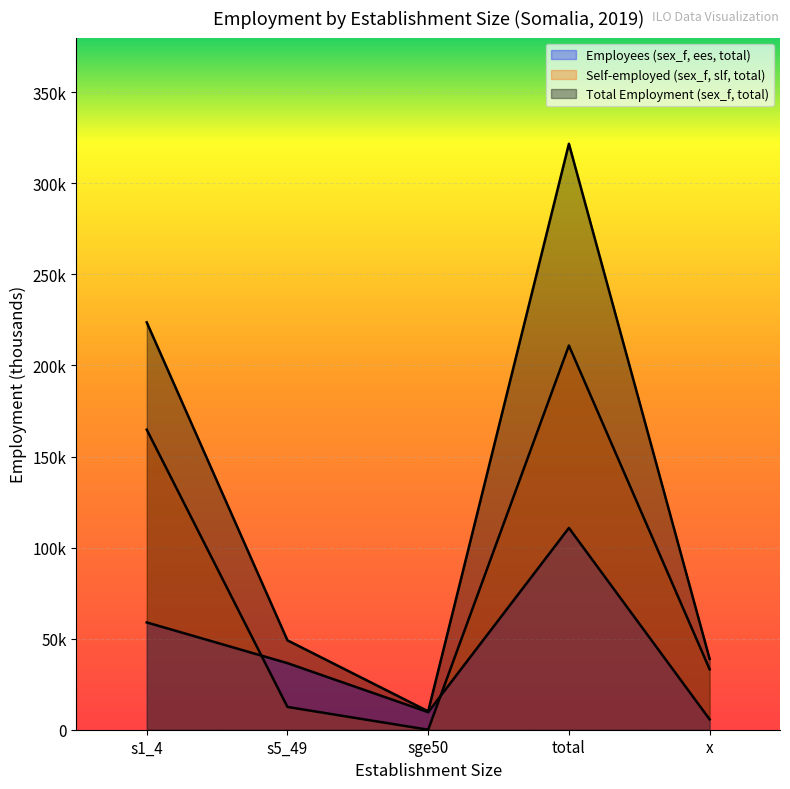

The Total Employment (sex_f, total) series shows 321.7 at total. True or false?

True